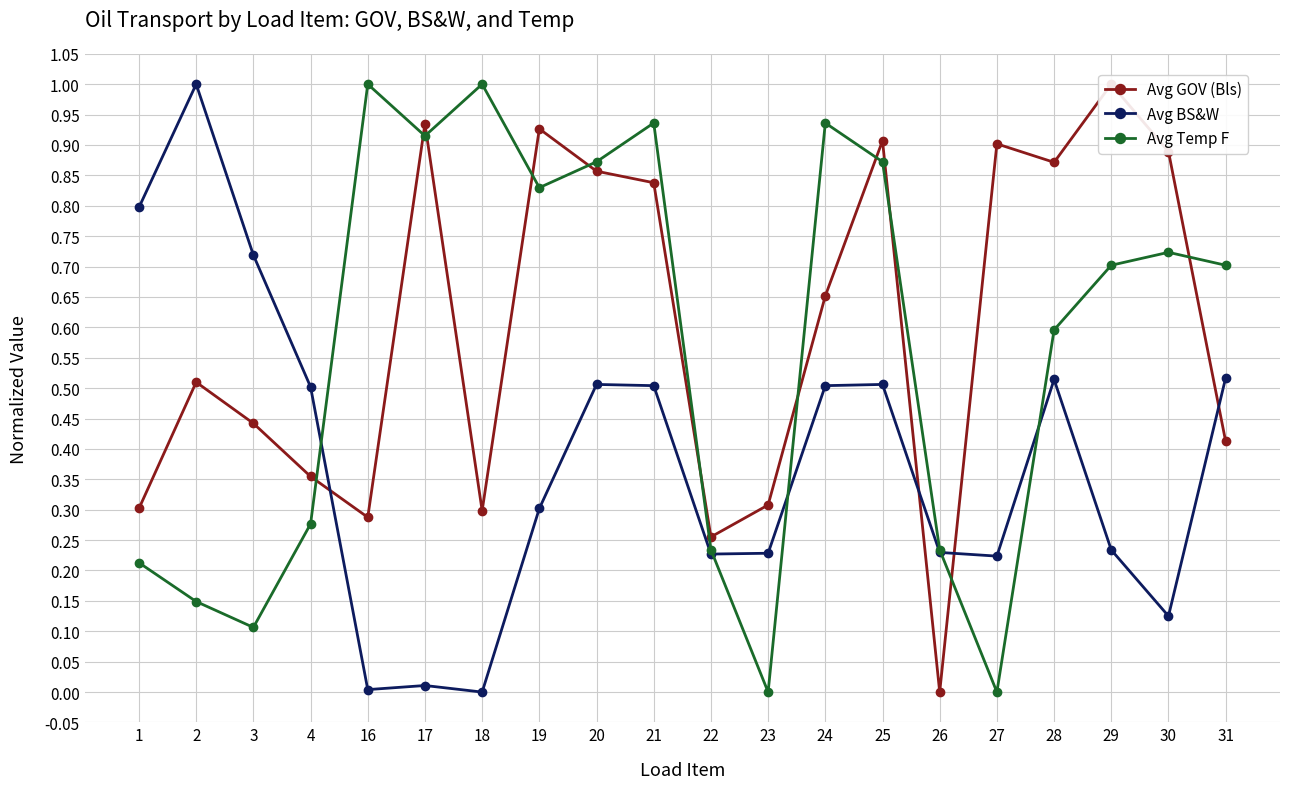

Which has a higher value, 3 or 28?

28